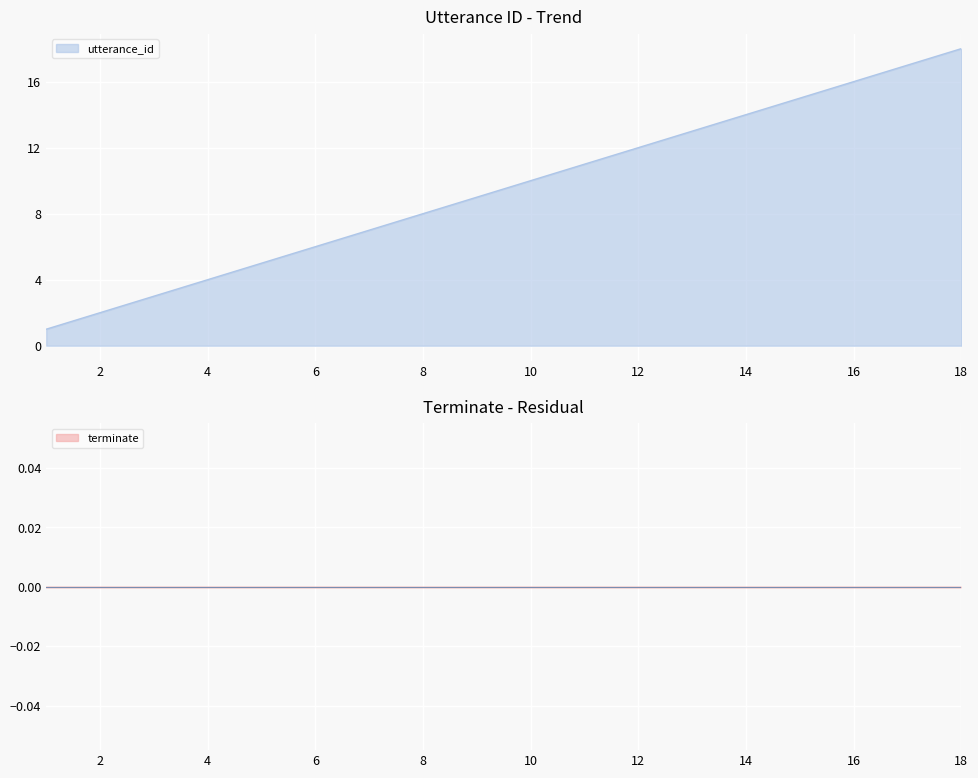

What is the change in value from 11 to 14?

+3